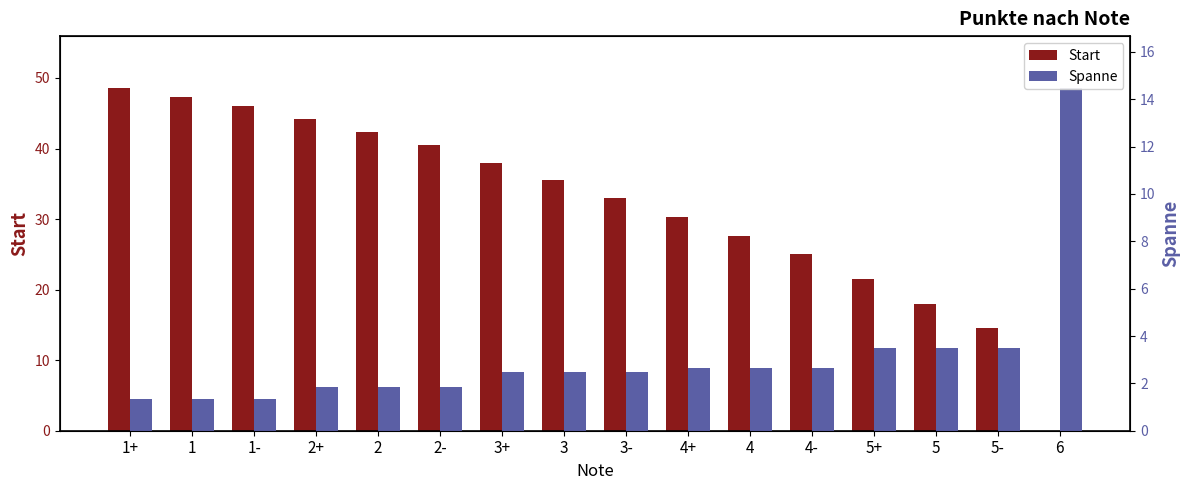

At which category is the sum across all series the highest?

1+